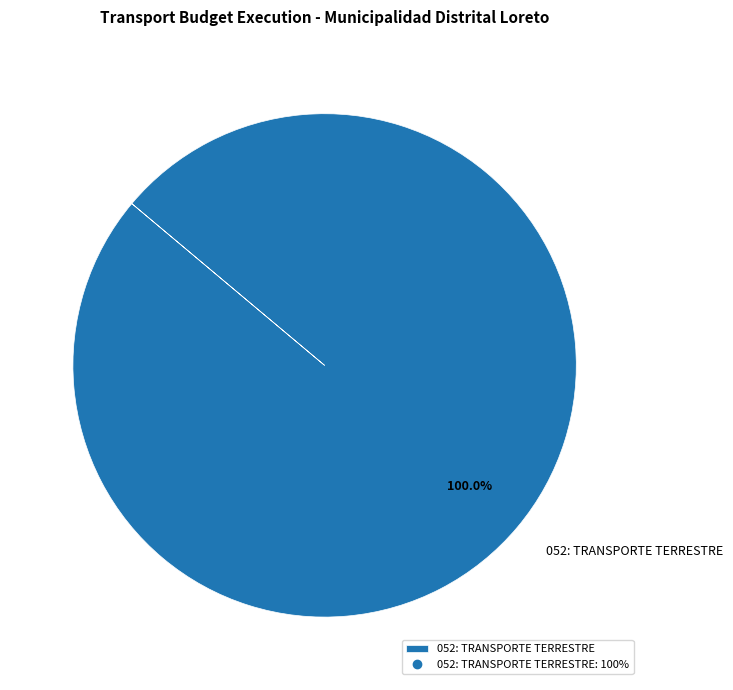

Rank the categories by value from highest to lowest.

052: TRANSPORTE TERRESTRE